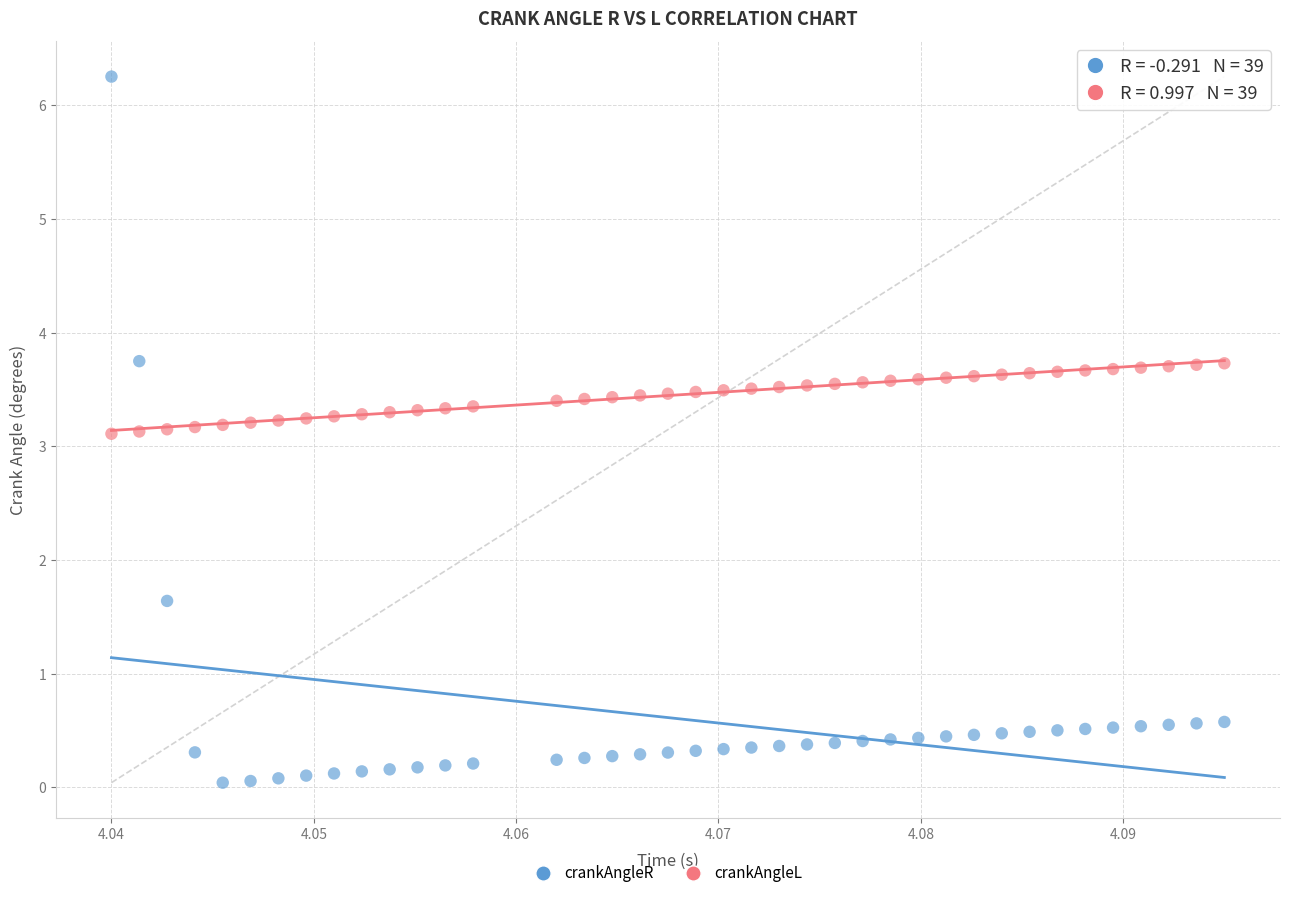

Across all data points, what is the range of Y values (max minus min)?

6.2